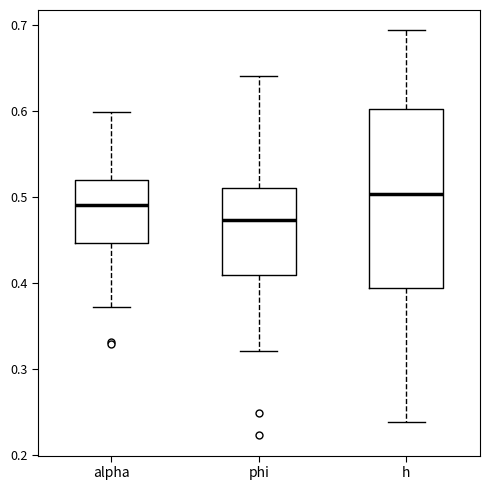

Where is the lower edge of the box for phi on the y-axis? The values are not printed on the chart, so give them approximately, as read against the axis.

0.41